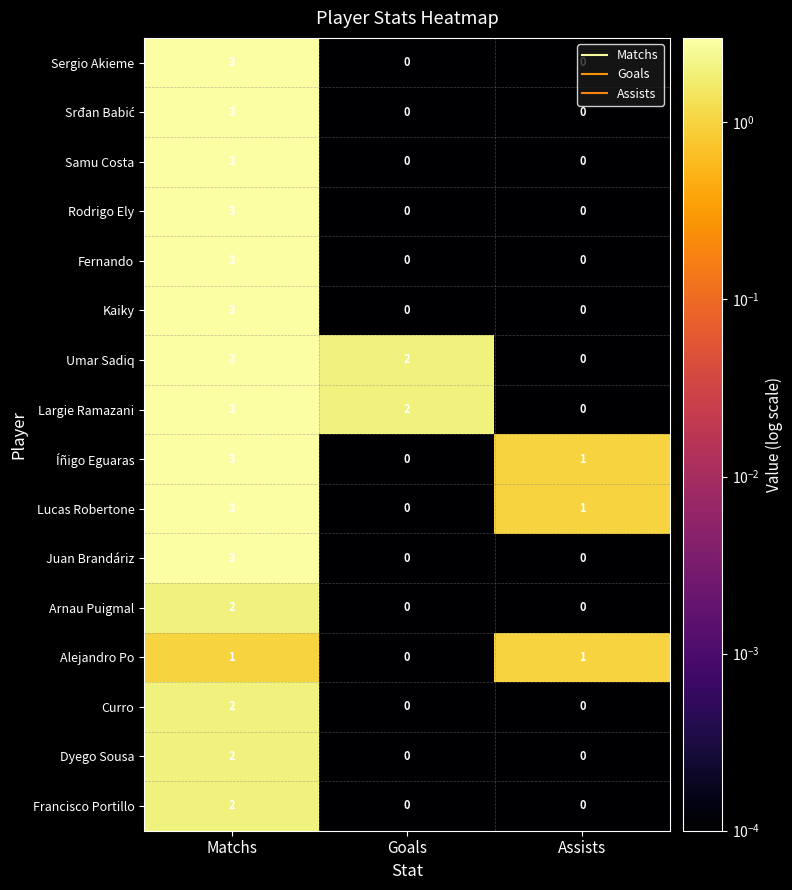

What is the maximum value shown in the chart?

3